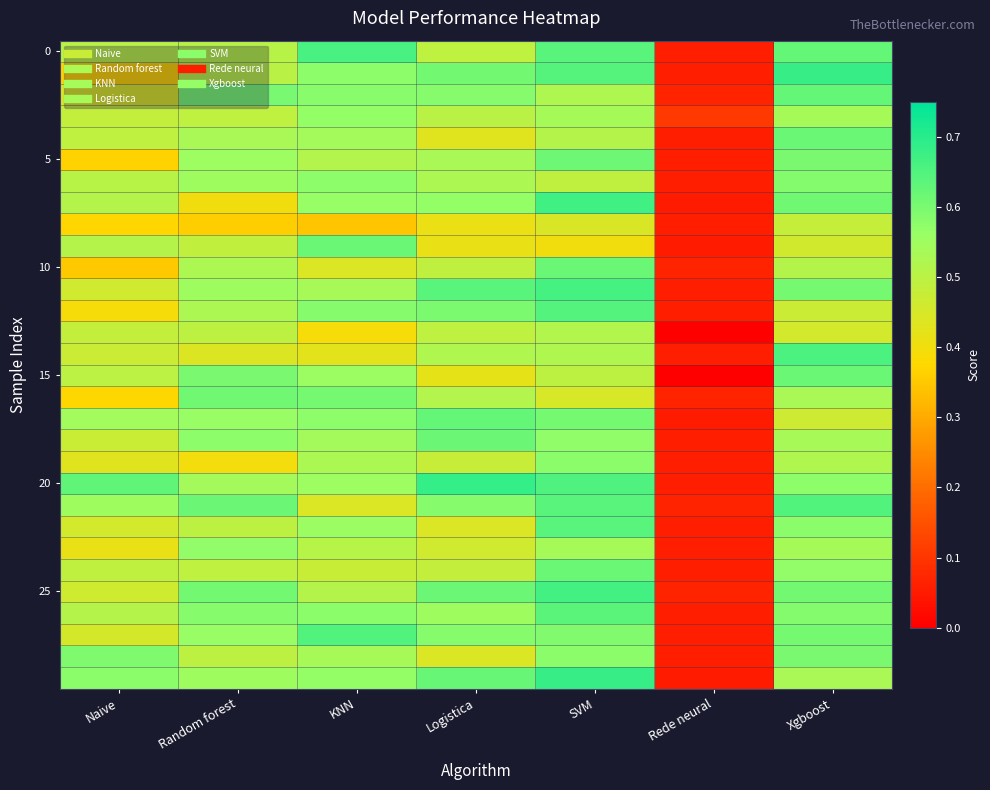

How many data points does each series have?

7